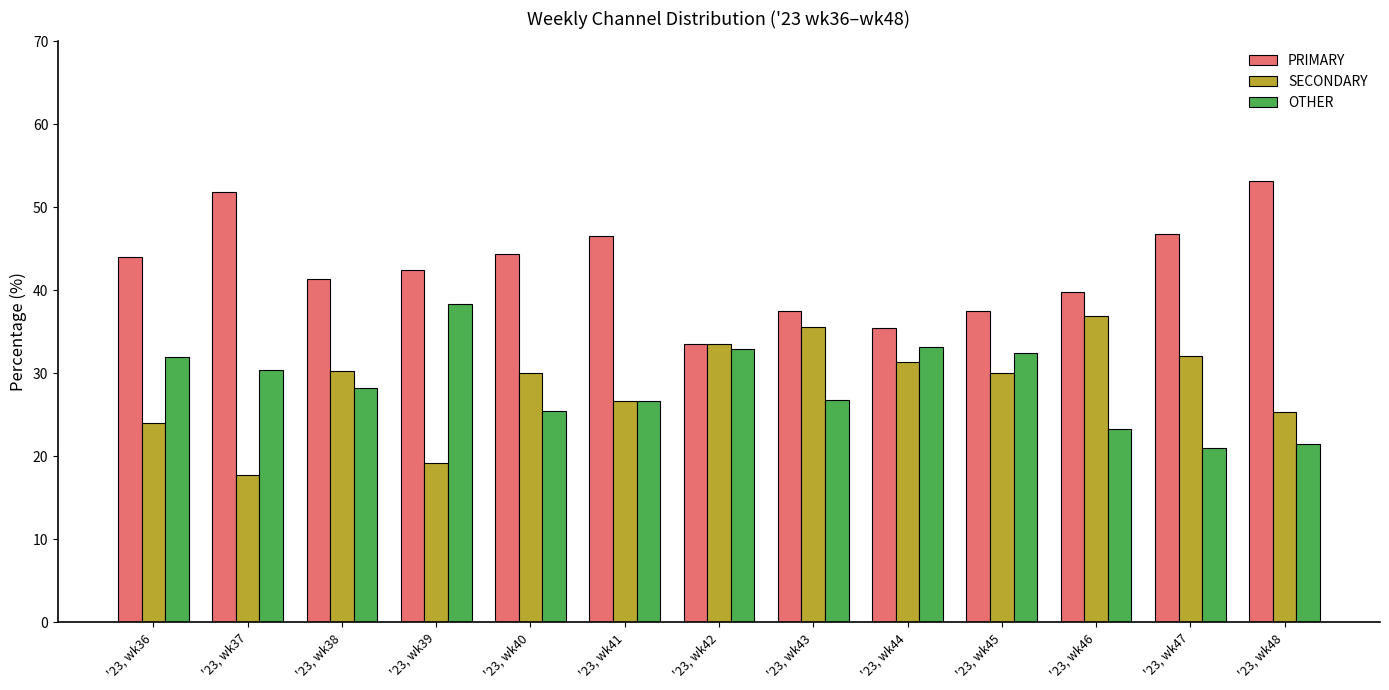

What is the difference between the maximum and minimum values in the PRIMARY series?

19.6